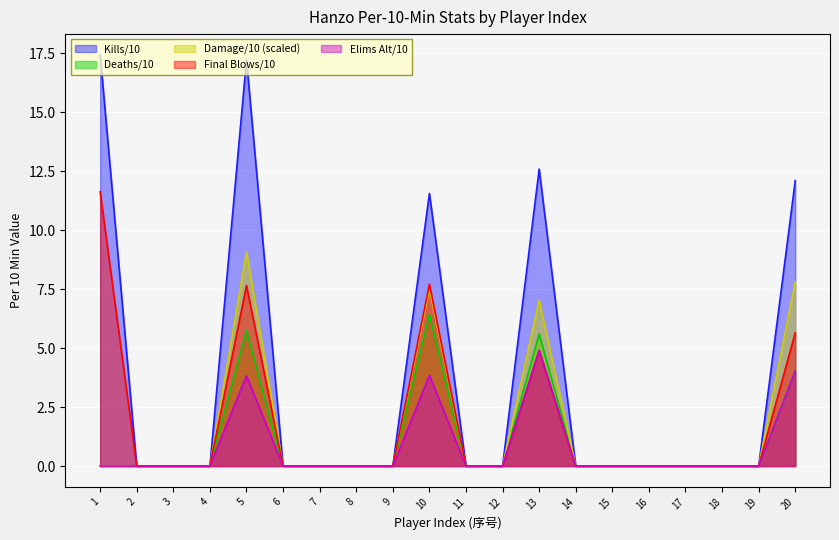

What is the difference between the second highest and minimum values in the hanzo_deaths series?

5.7